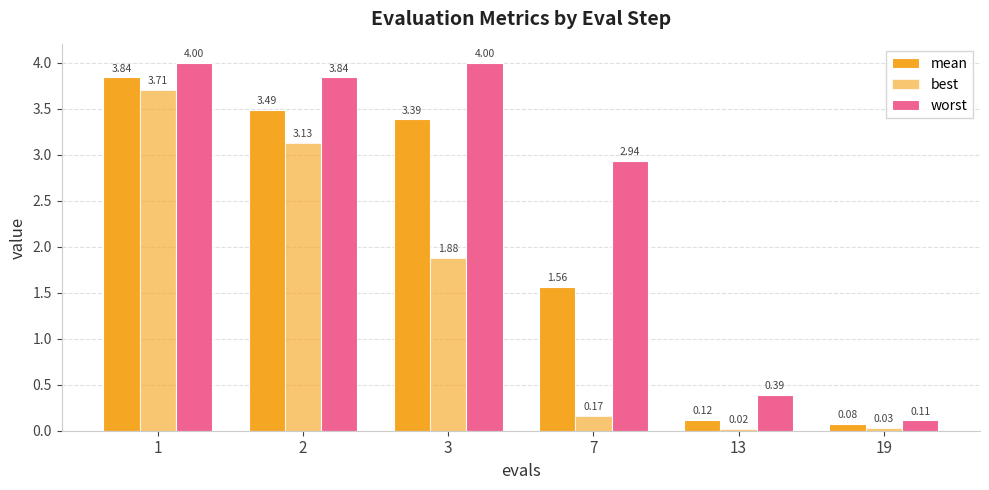

How many bars are there in each group?

3